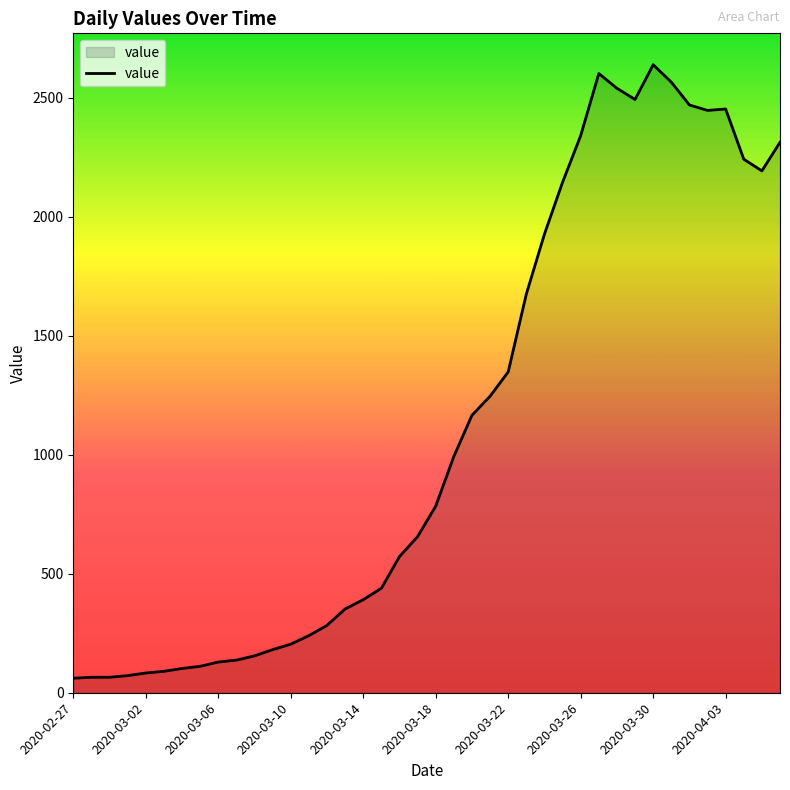

What is the difference between the maximum and minimum values?

2578